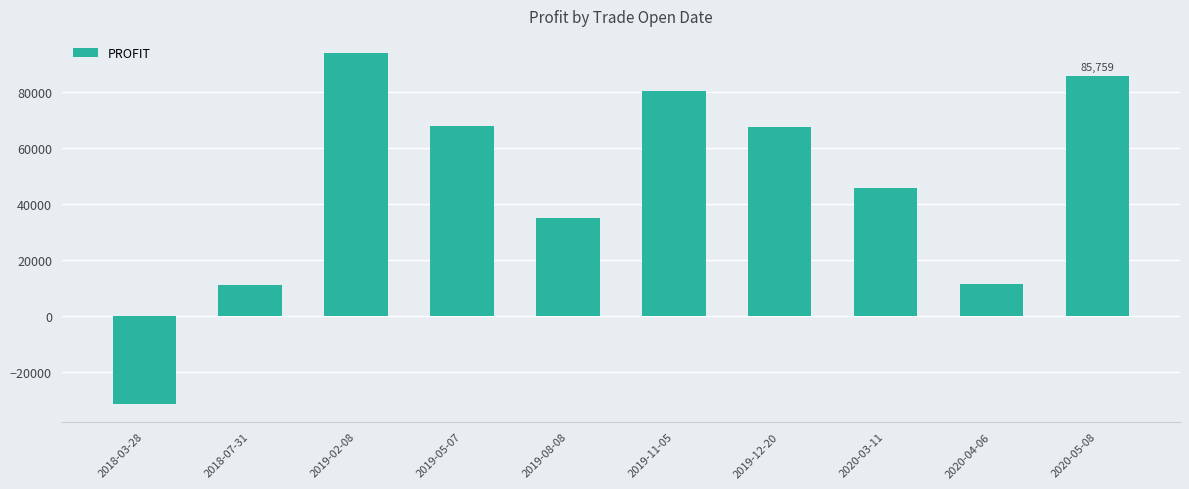

Between 2019-11-05 and 2020-03-11, which is larger?

2019-11-05